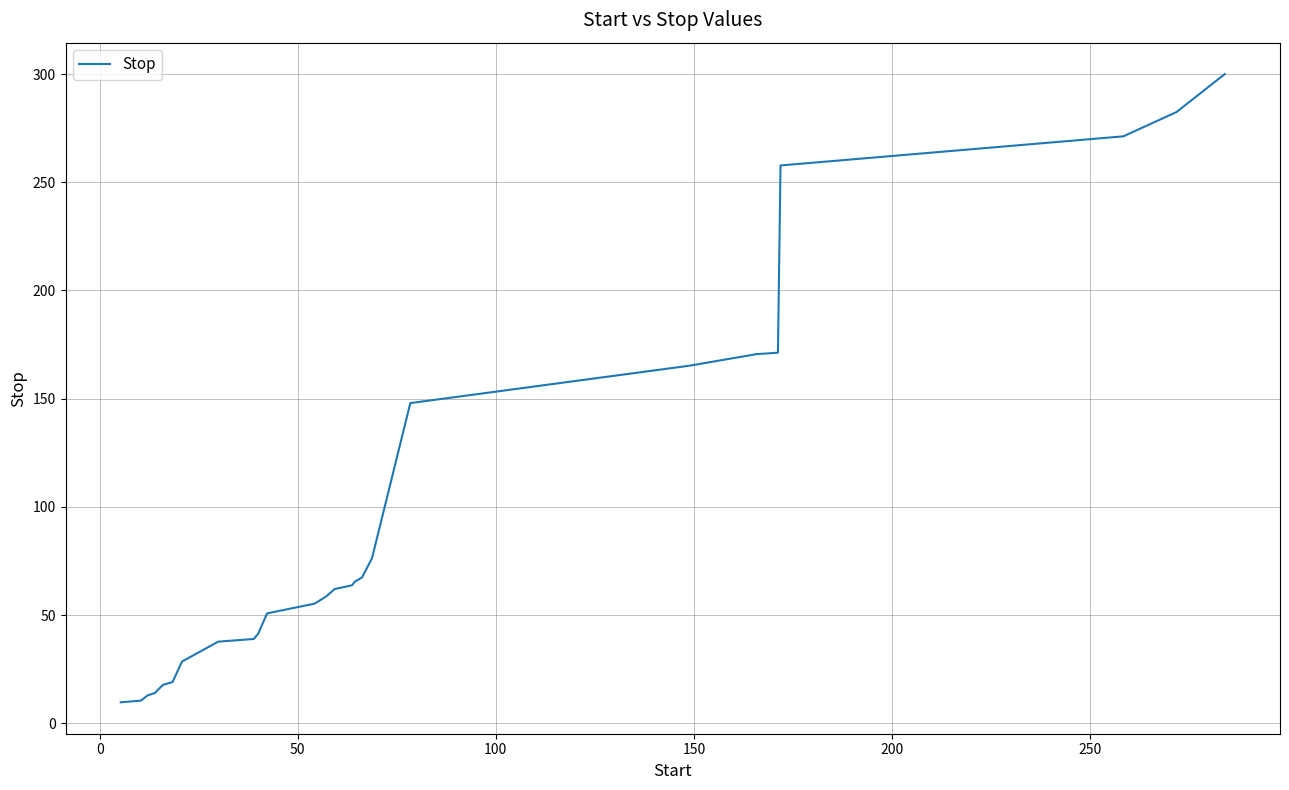

What is the difference between the maximum and minimum values?

290.3